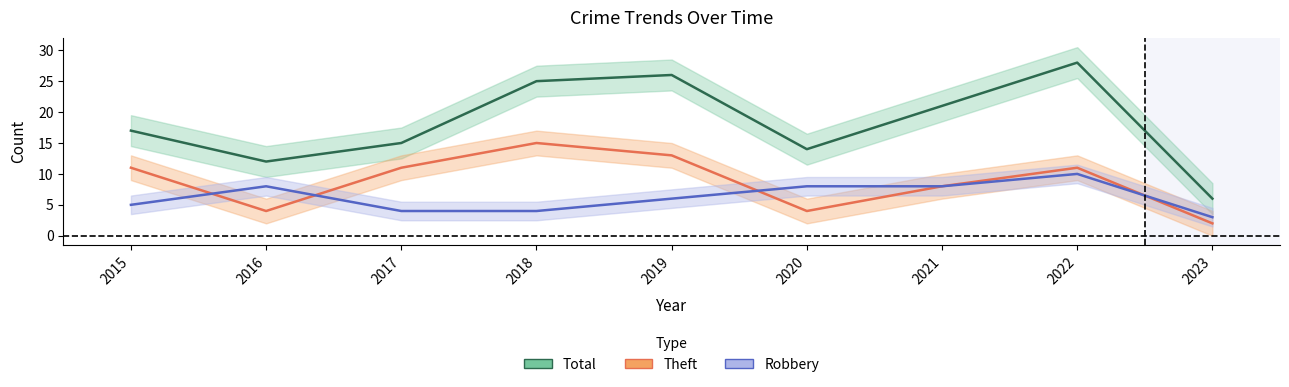

Is it true that Robbery equals 4 at 2018?

True